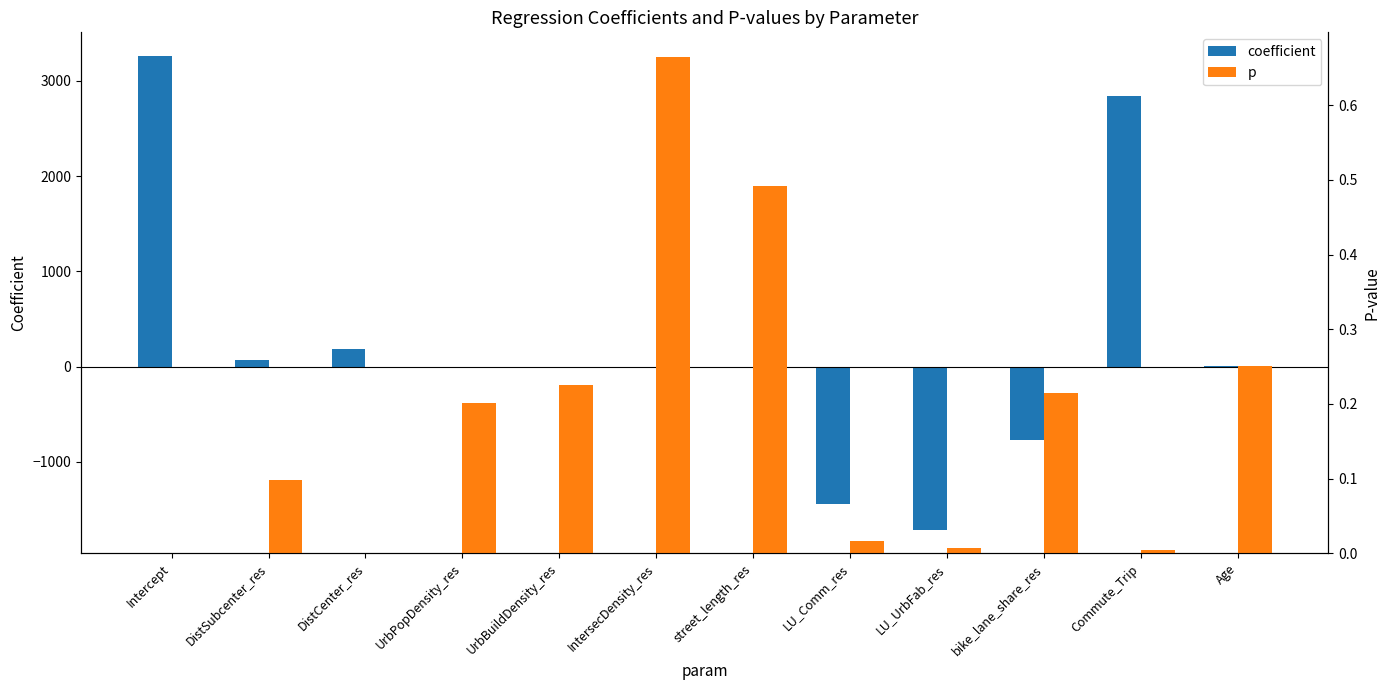

True or false: p has a value of 0.0 at Intercept.

True